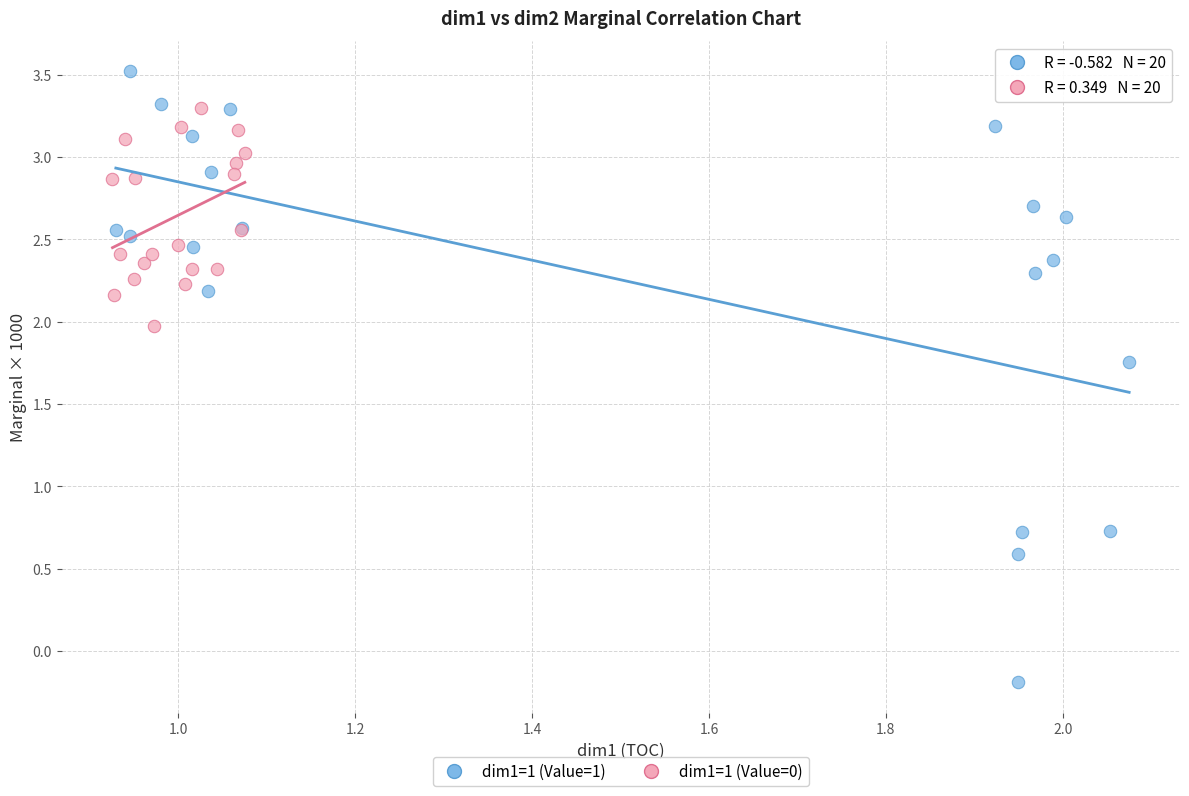

Which series has the largest Y range (max minus min)?

dim1=1 (Value=1)